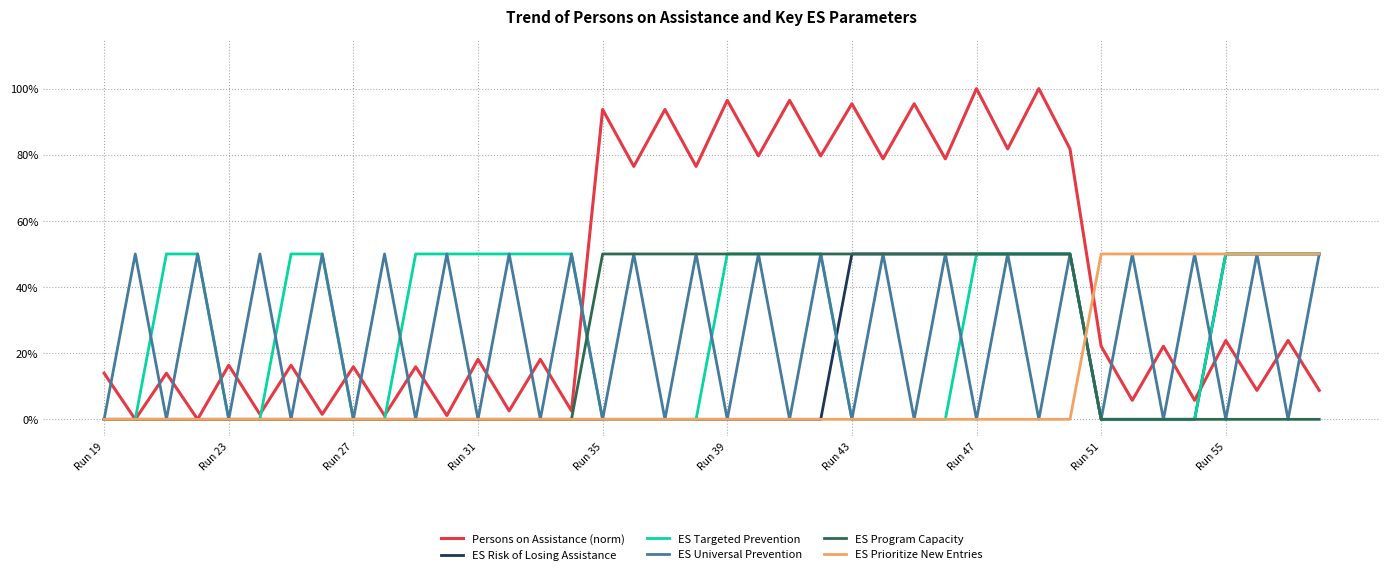

What are all the series names shown in the legend?

Persons on Assistance (norm), ES Risk of Losing Assistance, ES Targeted Prevention, ES Universal Prevention, ES Program Capacity, ES Prioritize New Entries